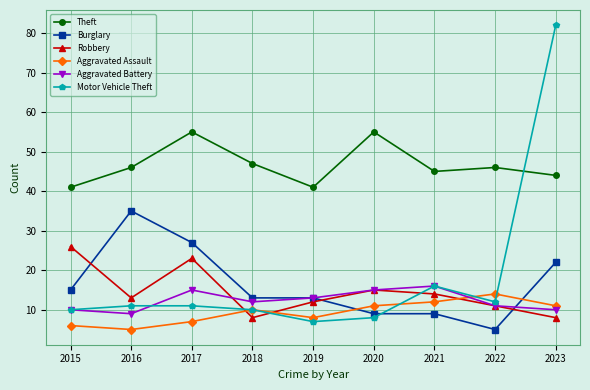

What value does the Motor Vehicle Theft series have at 2015, to the nearest 5?

10